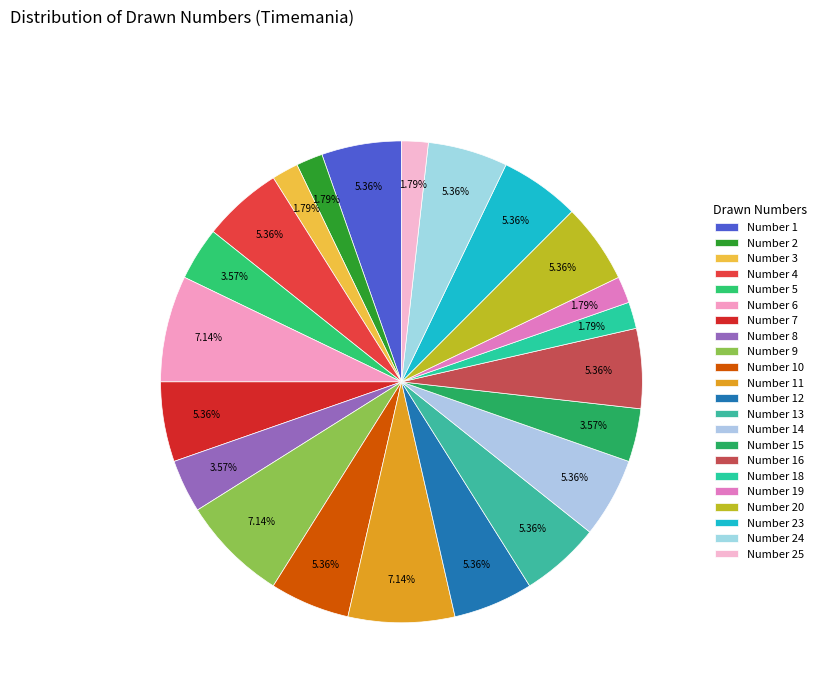

How many slices are in this pie chart?

22